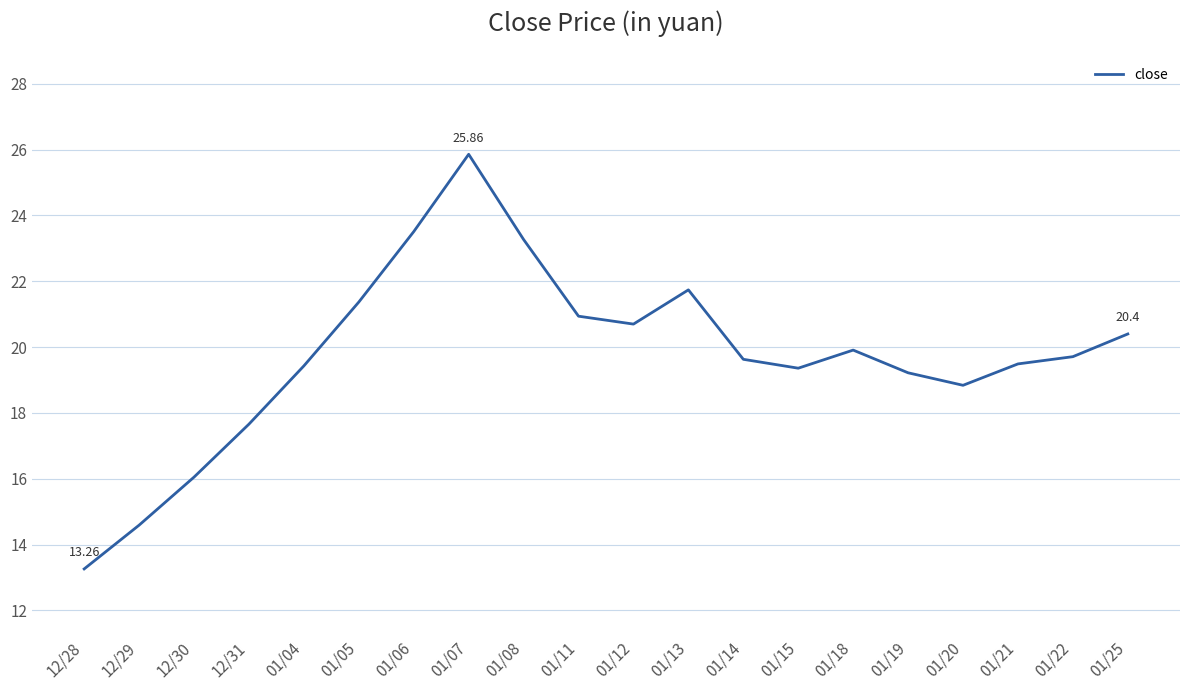

Is it true that the value at 01/25 is 27.8?

False